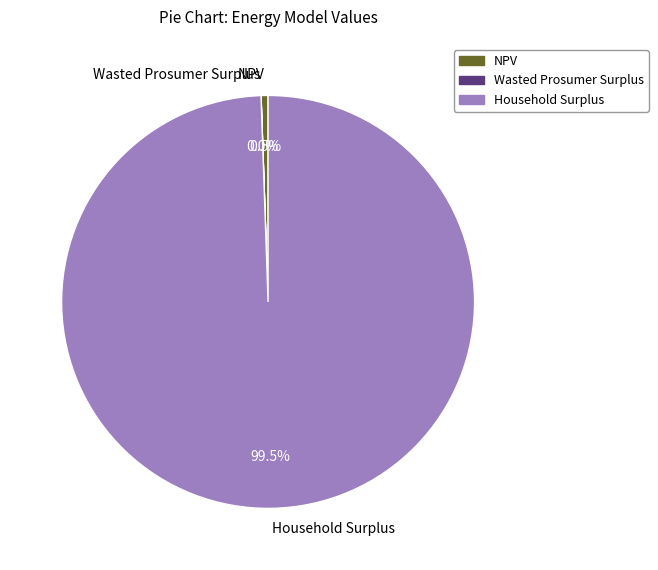

What is the ratio of the value at Household Surplus to the value at NPV?

183.8